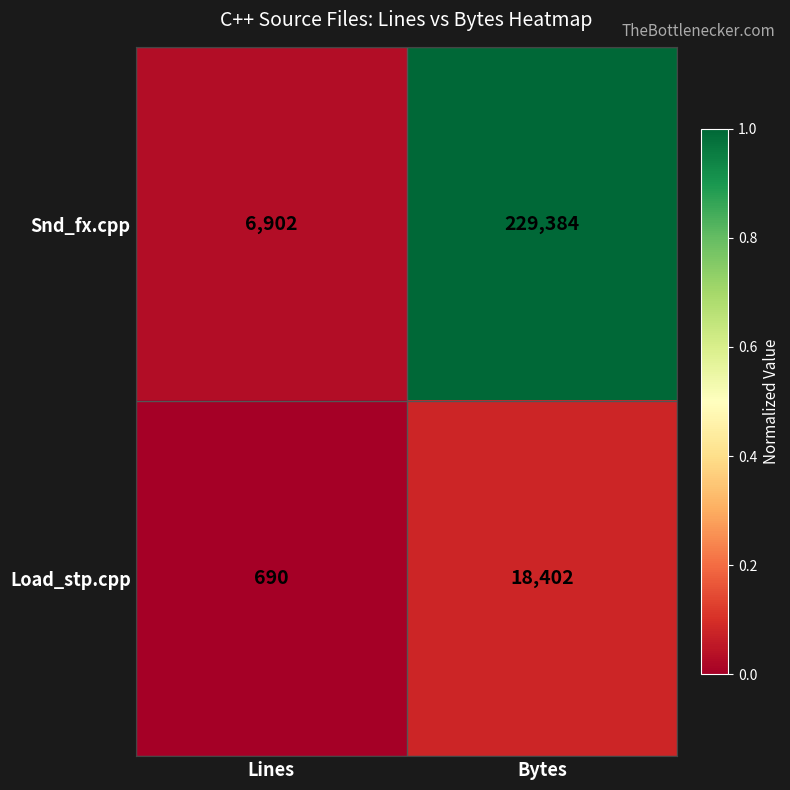

Rank the series by their average value, from lowest to highest.

Load_stp.cpp, Snd_fx.cpp